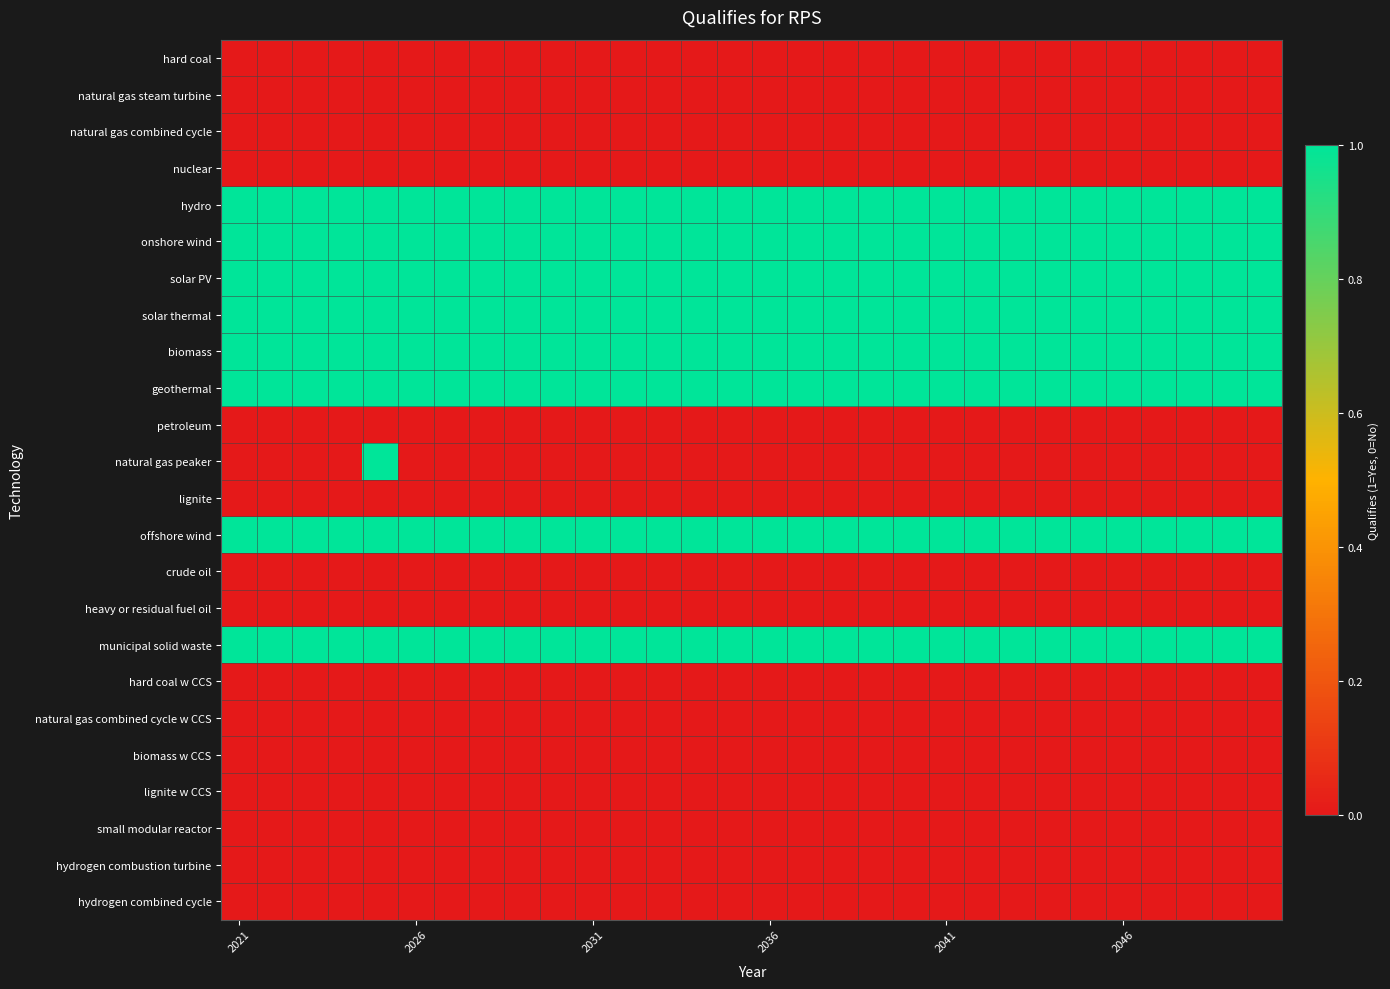

Which category has the lowest value across all series?

2021